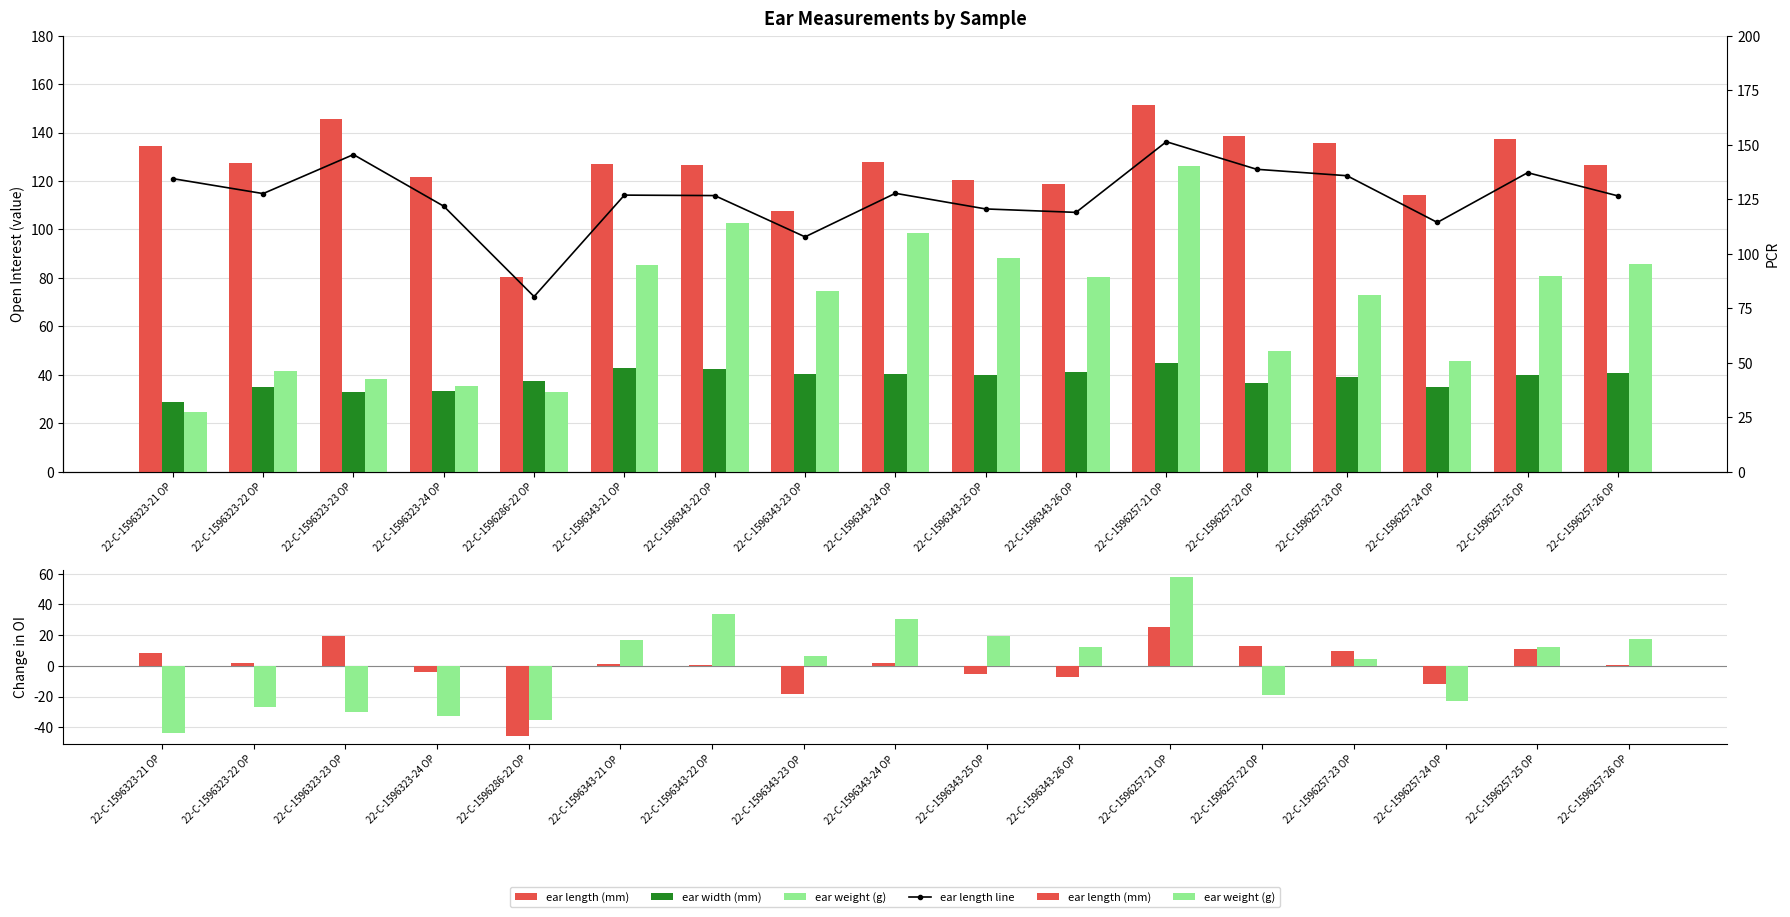

What position from the left is 22-C-1596343-25 OP?

10